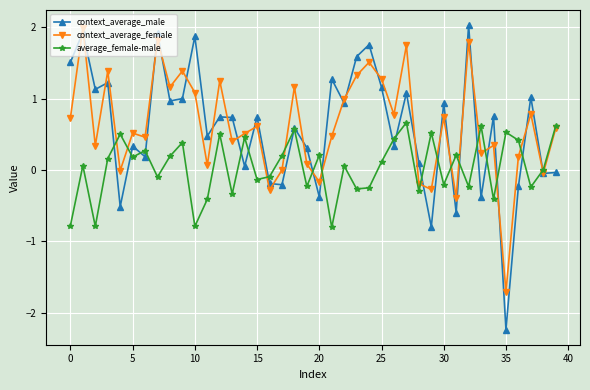

True or false: average_female-male has more than 1 points higher than both neighbors.

True